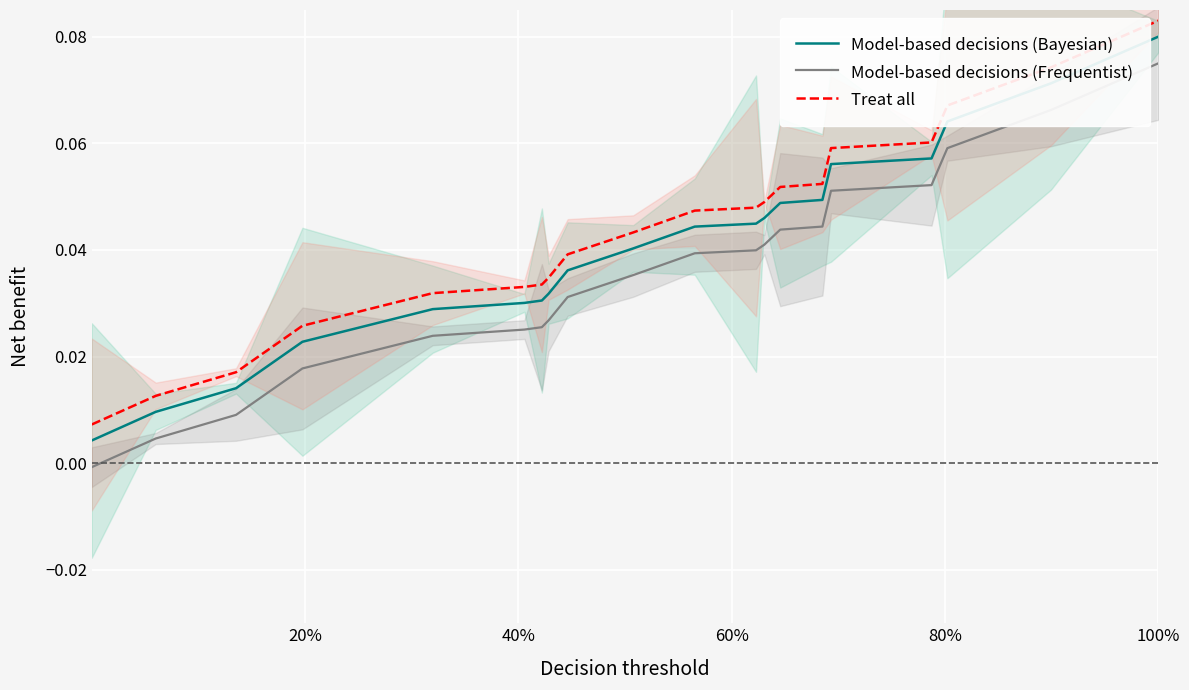

True or false: Treat all and Model-based decisions (Frequentist) intersect in this chart.

False